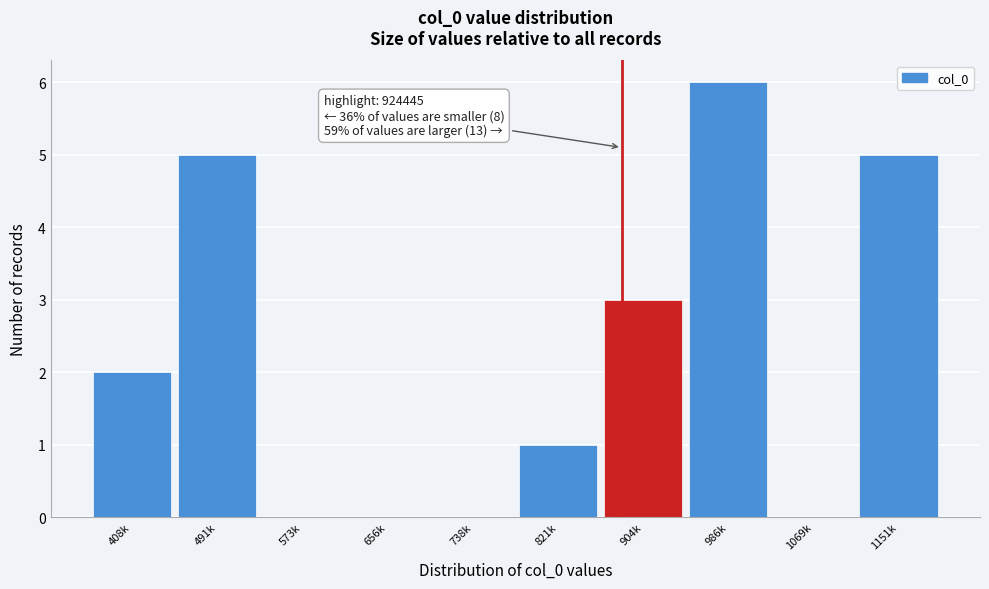

Reading left to right, what are all the values shown in this chart?

408k=2	491k=5	573k=0	656k=0	738k=0	821k=1	904k=3	986k=6	1069k=0	1151k=5